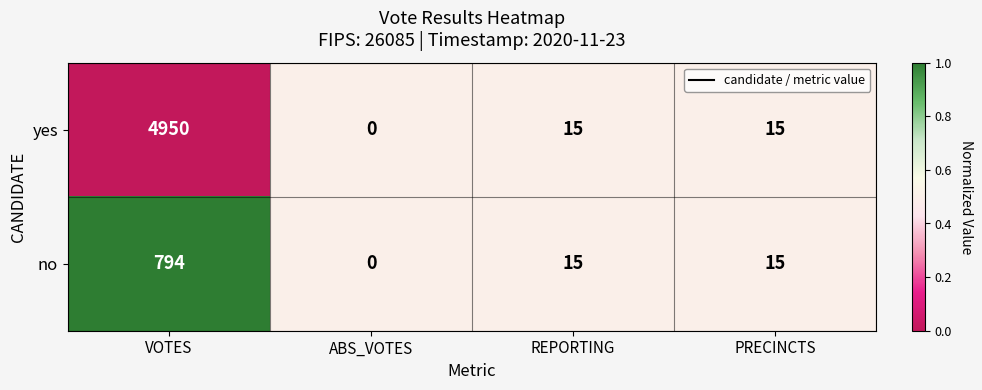

Where does the no series first go above 15?

VOTES